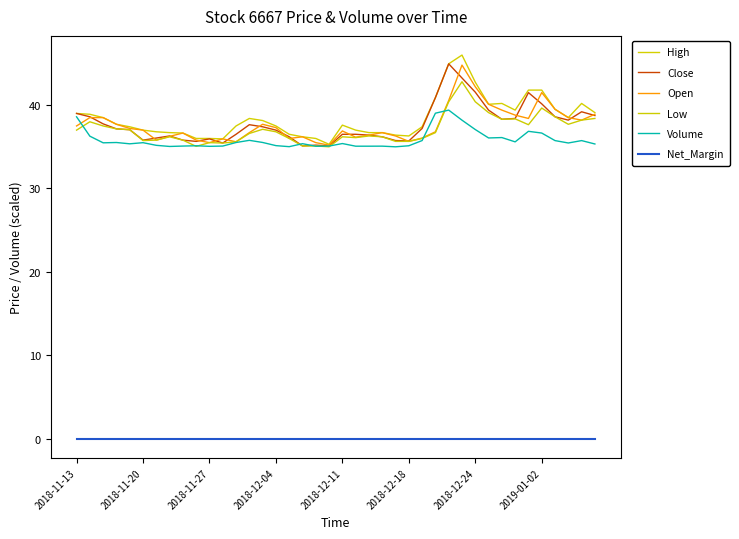

How many lines are shown in the chart?

6